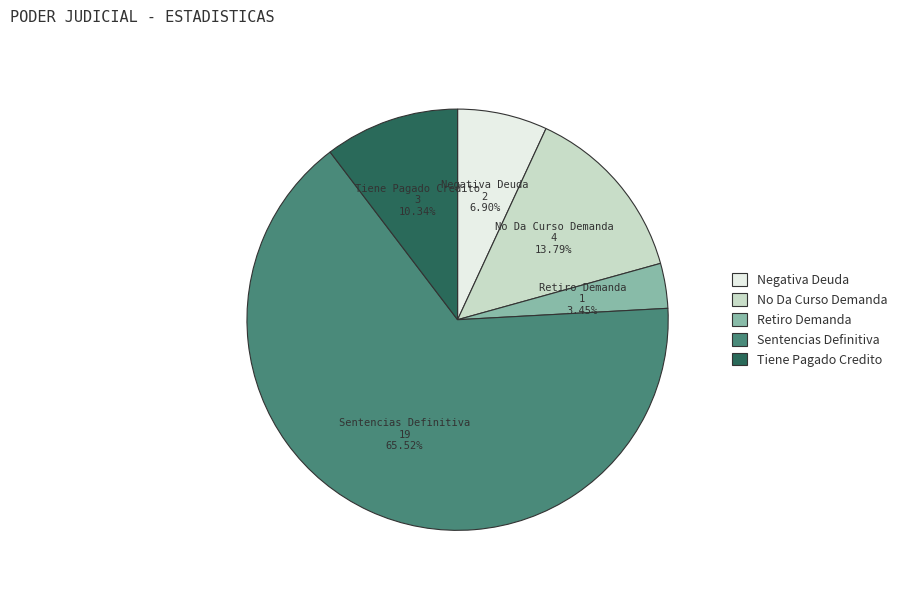

Count the number of slices in the pie.

5